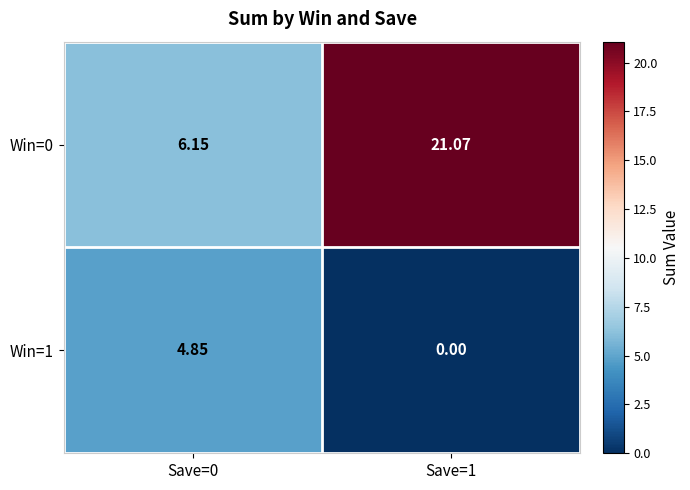

Which series has the largest total across all categories?

Win=0